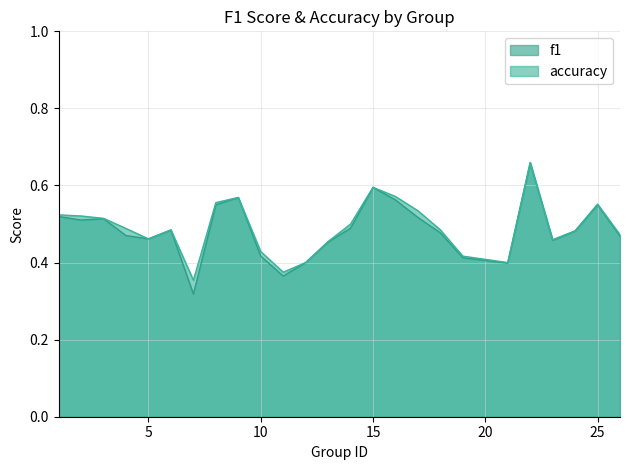

What is the difference between the maximum and second lowest values in the accuracy series?

0.3